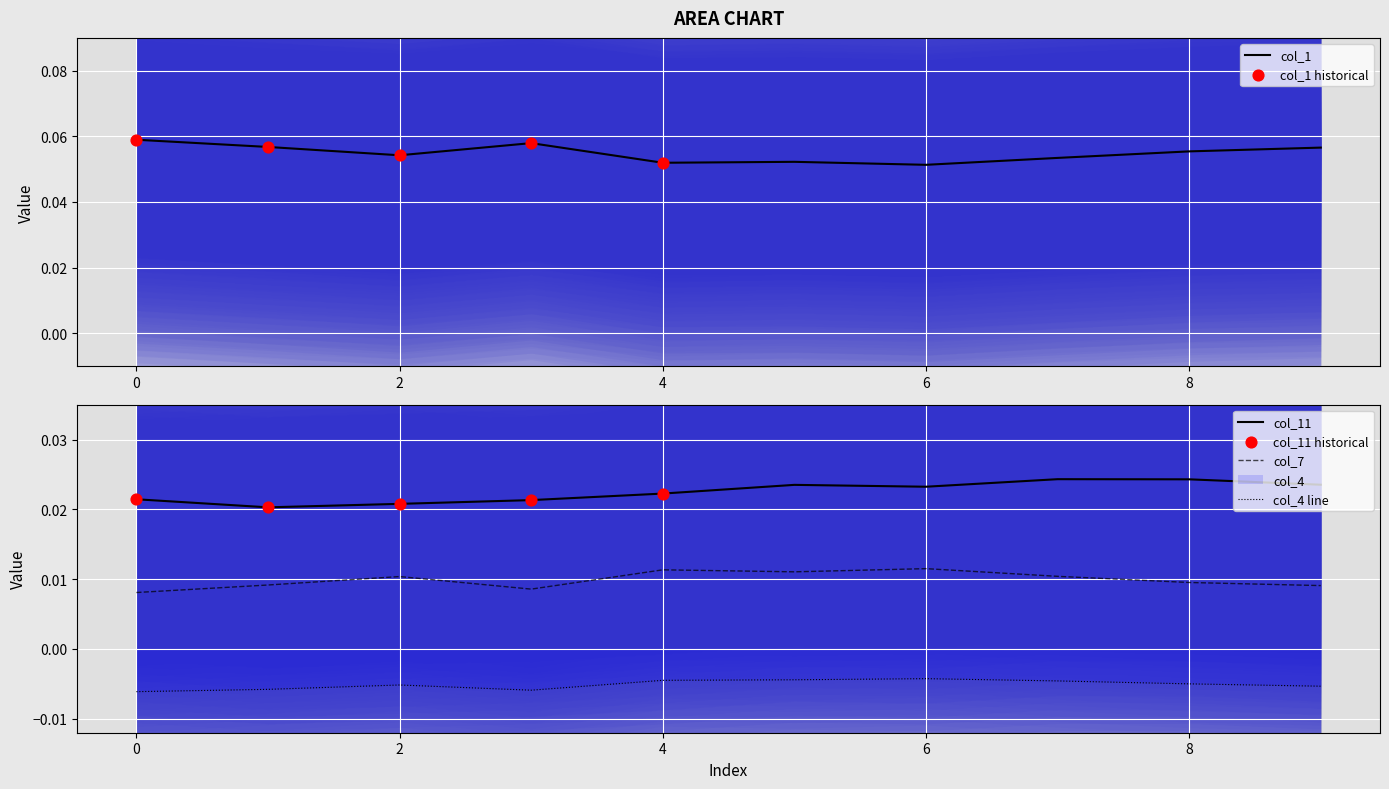

What are all the series names shown in the legend?

col_1, col_7, col_11, col_4